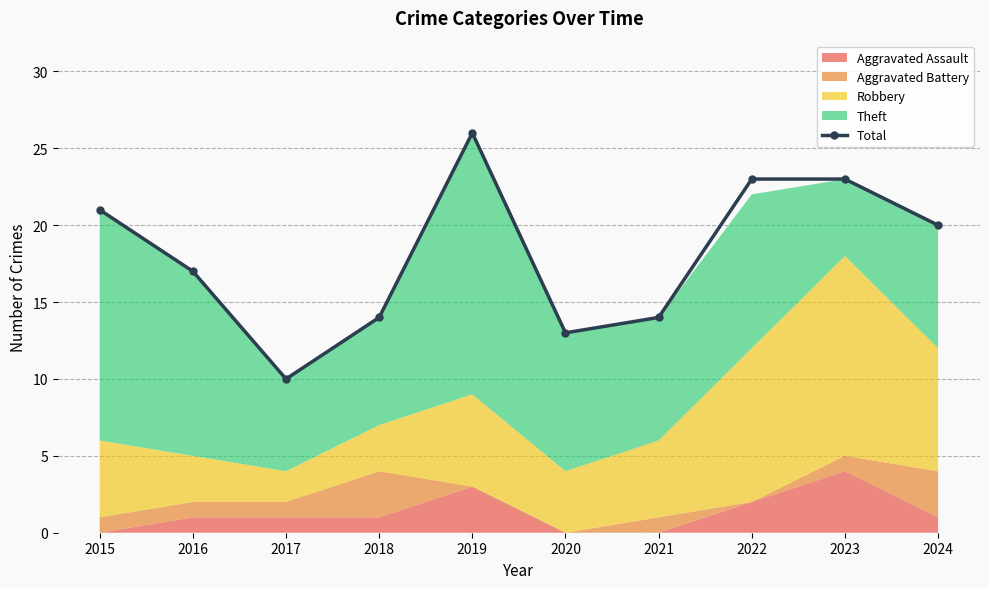

What value does the data have at 2020, to the nearest 10?

10